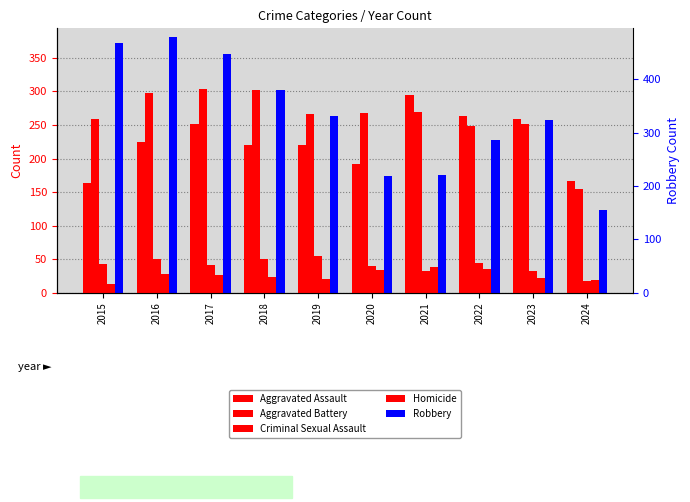

What is the value of the Homicide bar at the 3rd from the left?

27